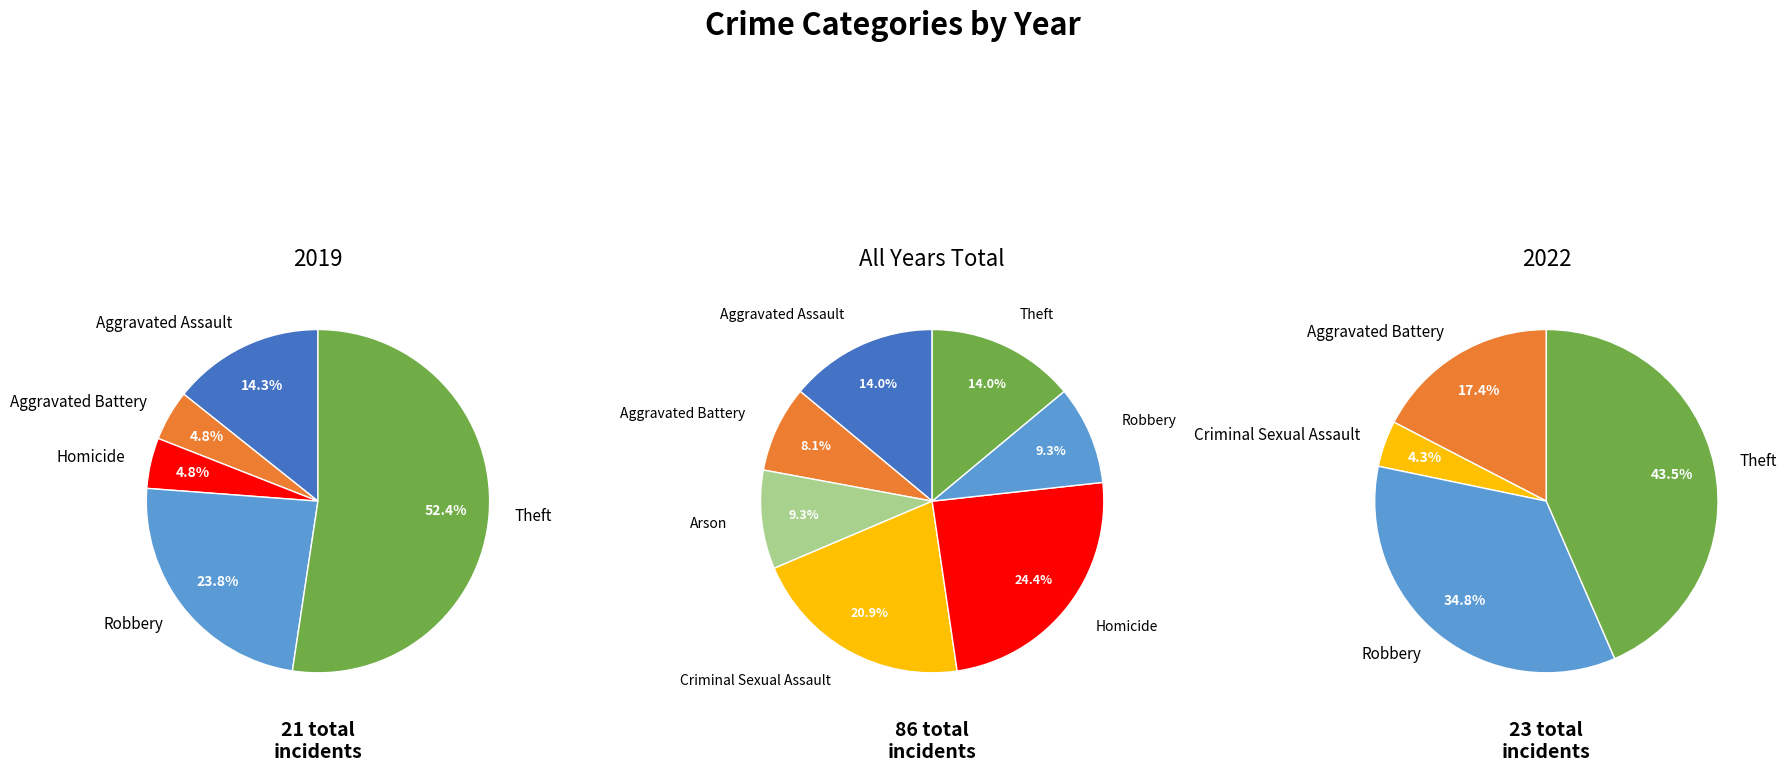

Count the number of slices in the pie.

7